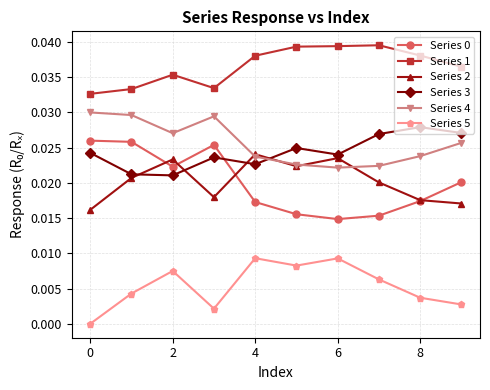

How many interior local valleys does the Series 3 series have?

3